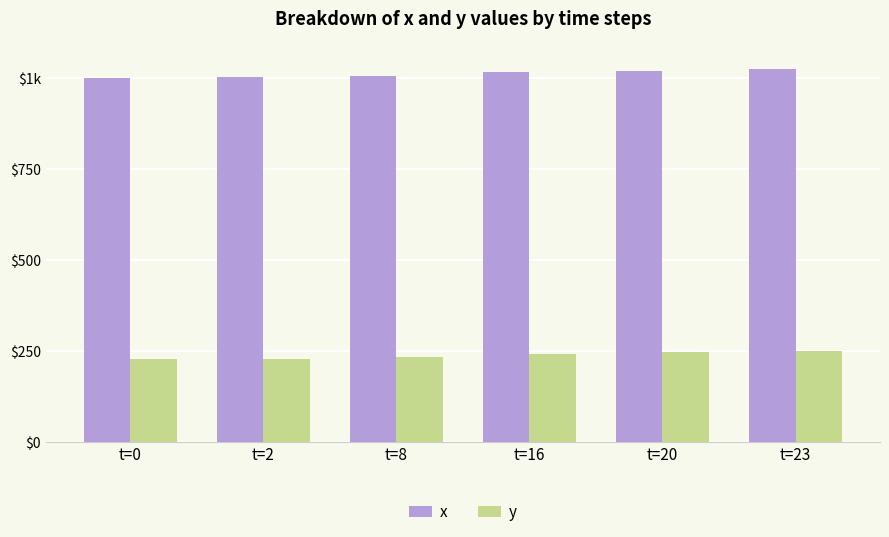

The value of y at t=2 is 64. True or false?

False